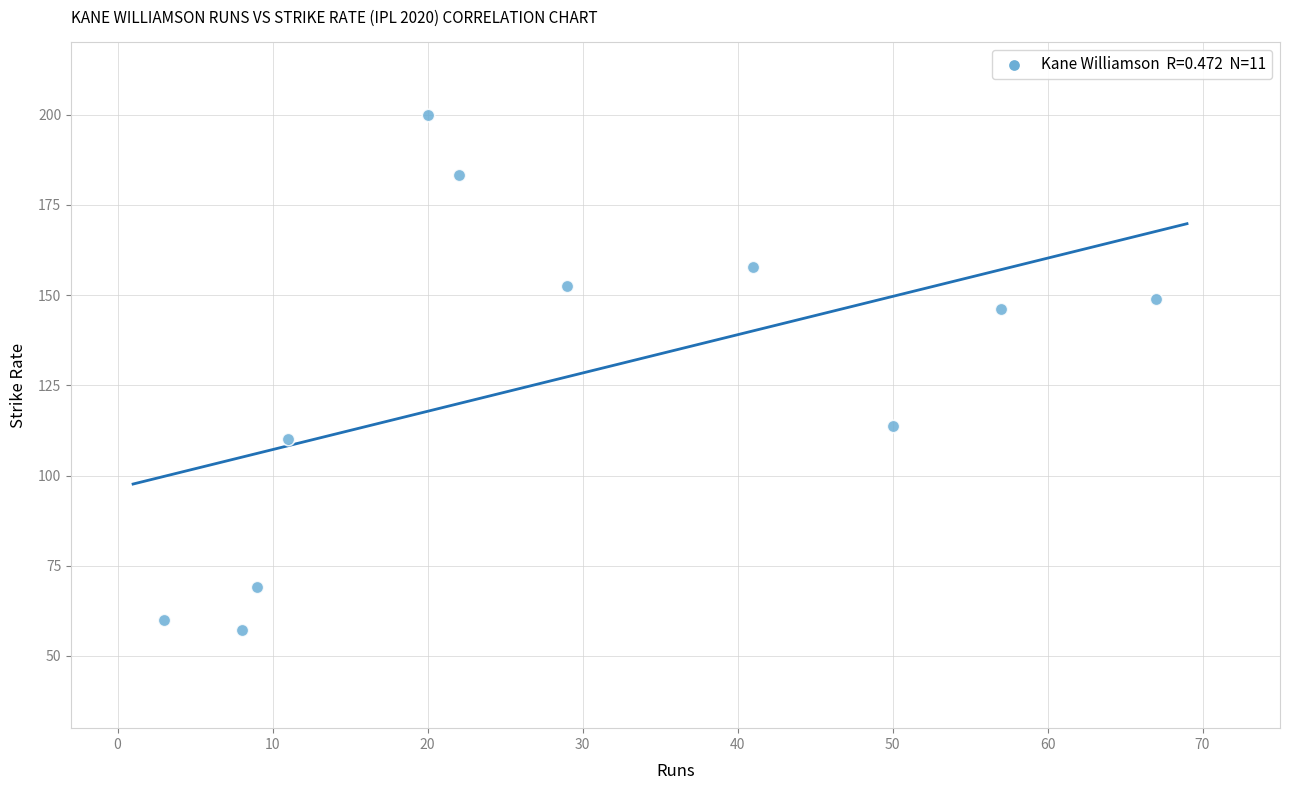

What Y value in the scatter plot is closest to 128?

113.6